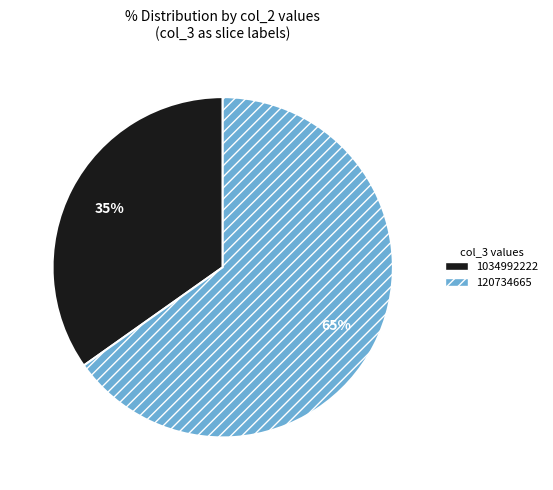

What is the ratio of the value at 1034992222 to the value at 120734665?

0.5